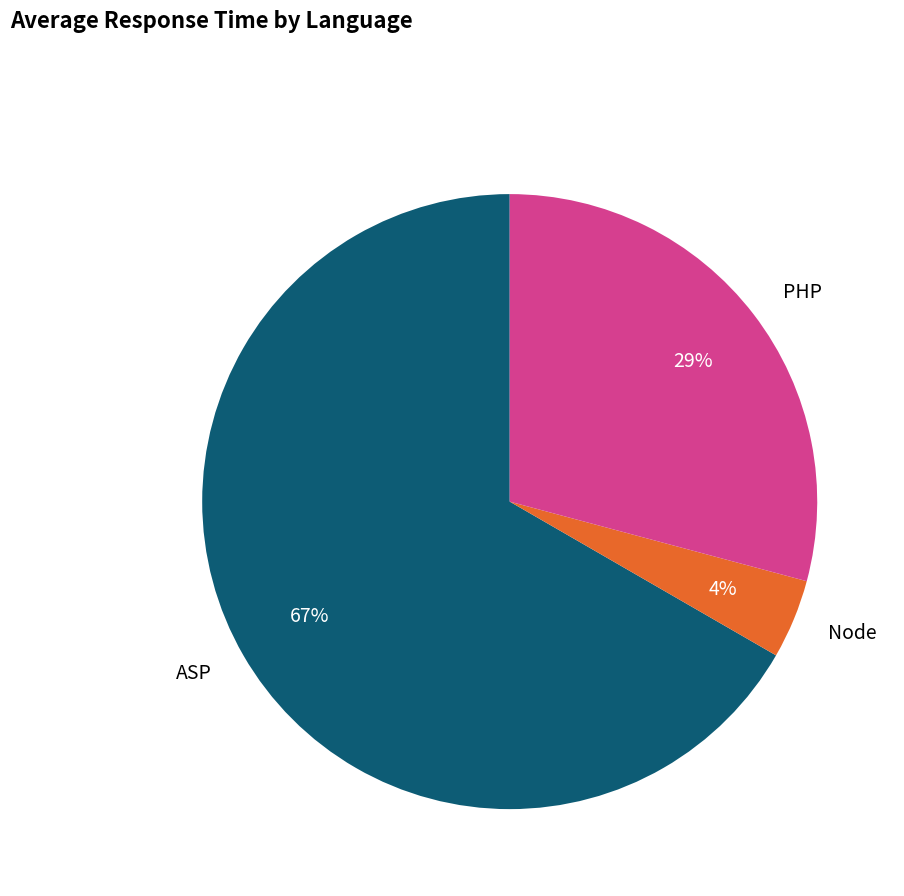

How many segments does this pie chart have?

3